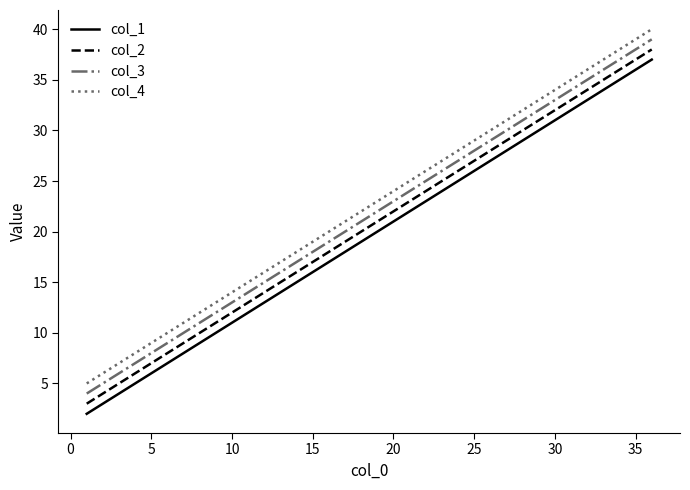

True or false: col_1 and col_3 cross at least once.

False